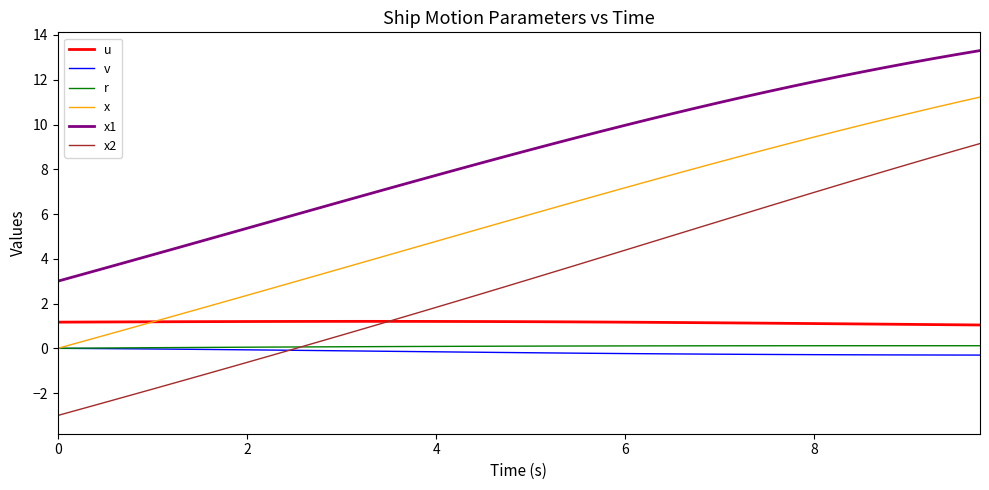

Which series has the largest total across all categories?

x1